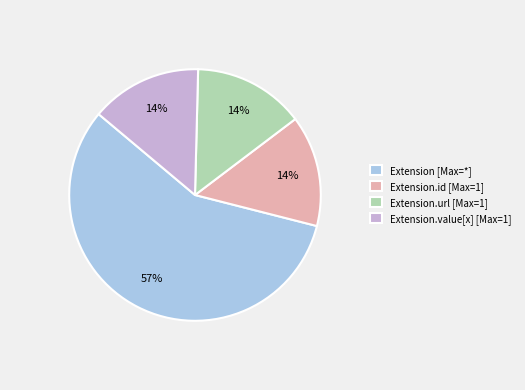

What is the ratio of the value at Extension.value[x] [Max=1] to the value at Extension.id [Max=1]?

1.0